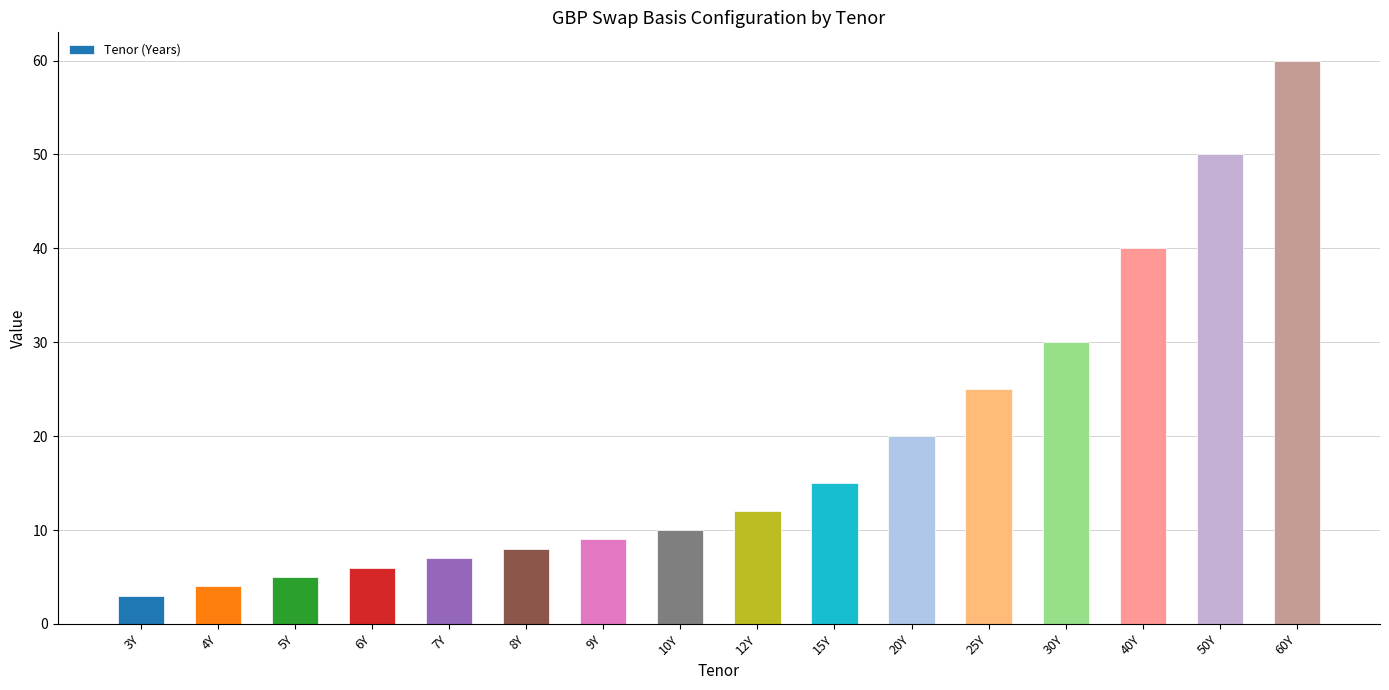

What is the ratio of the value at 3Y to the value at 30Y?

0.1